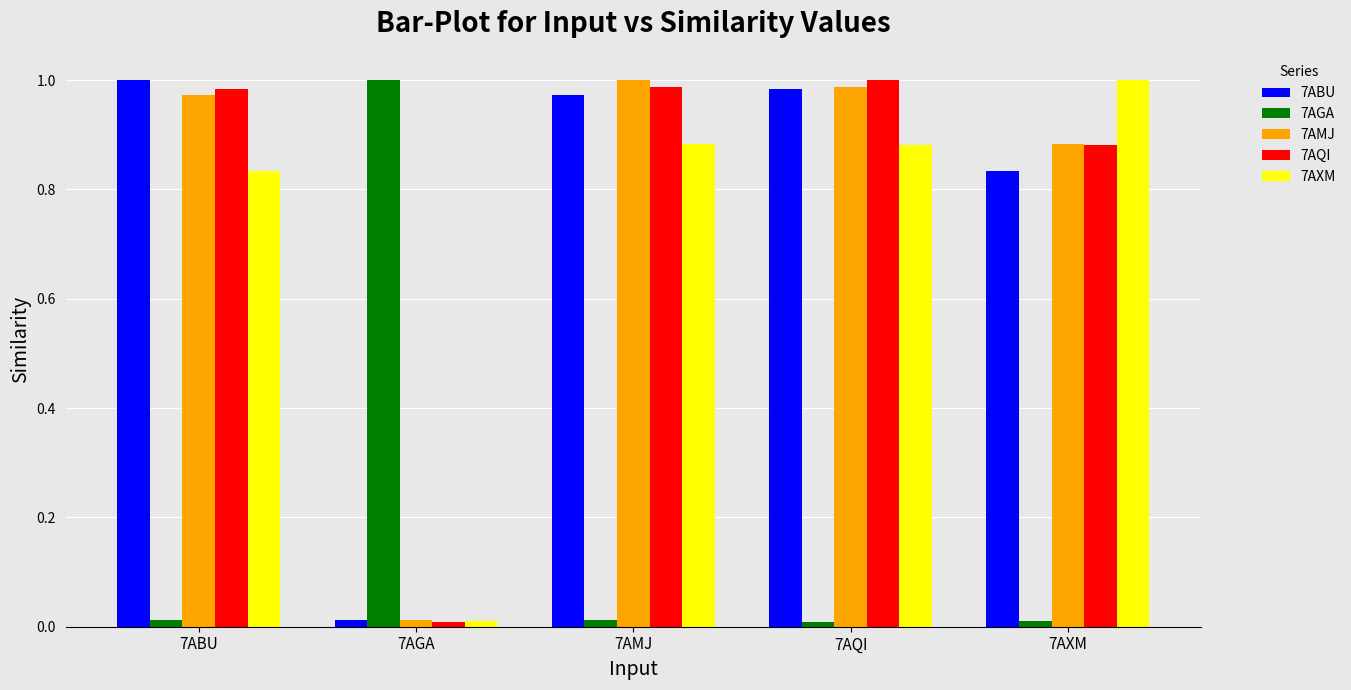

What position from the right is 7AXM?

1